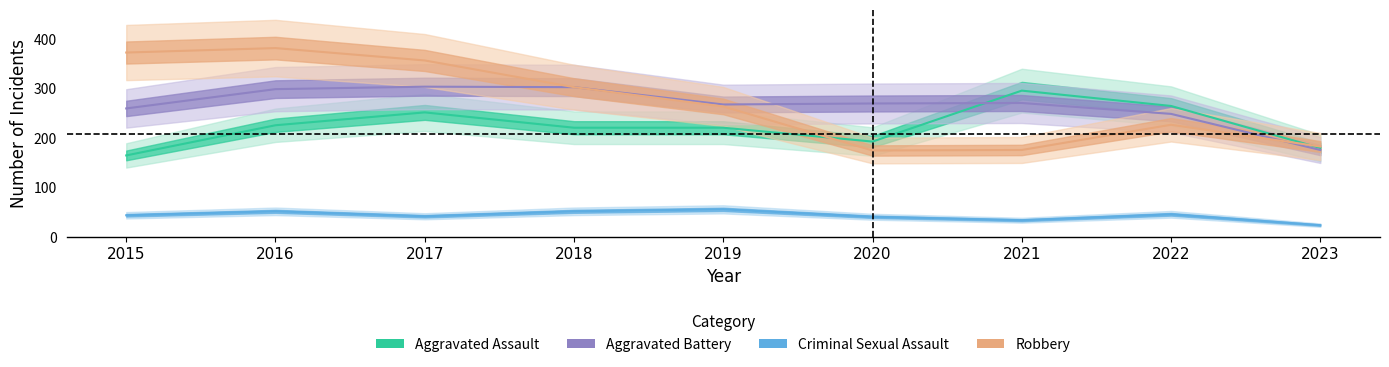

What are all the series names shown in the legend?

Aggravated Assault, Aggravated Battery, Criminal Sexual Assault, Robbery